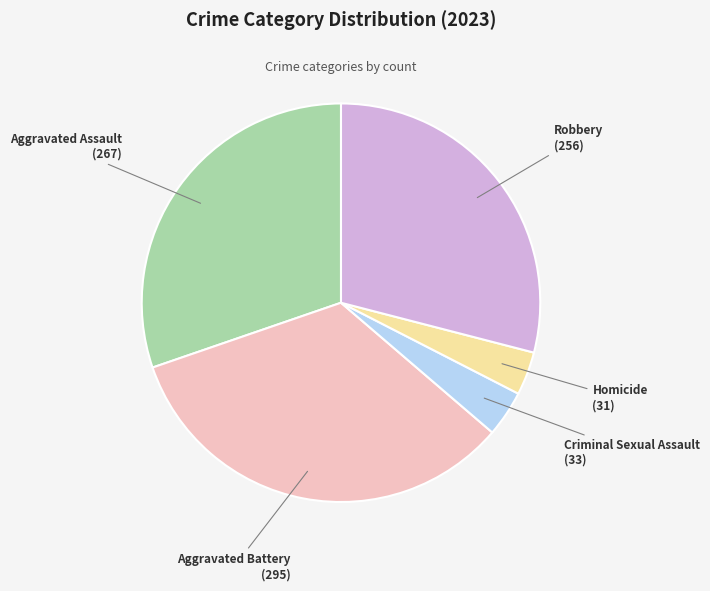

Between Aggravated Battery and Robbery, which is larger?

Aggravated Battery